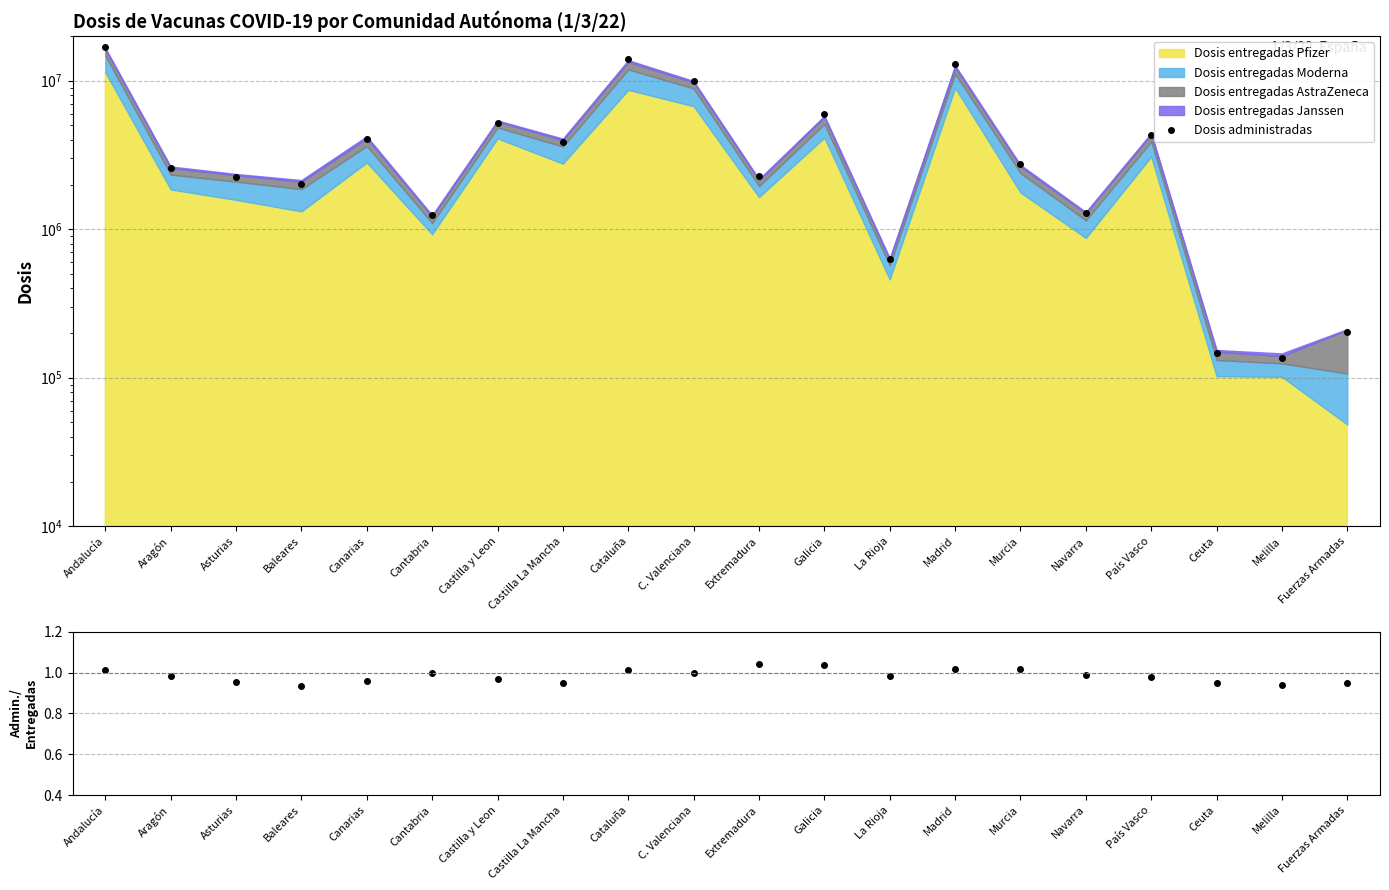

The Dosis administradas series shows 5856518.3 at País Vasco. True or false?

False